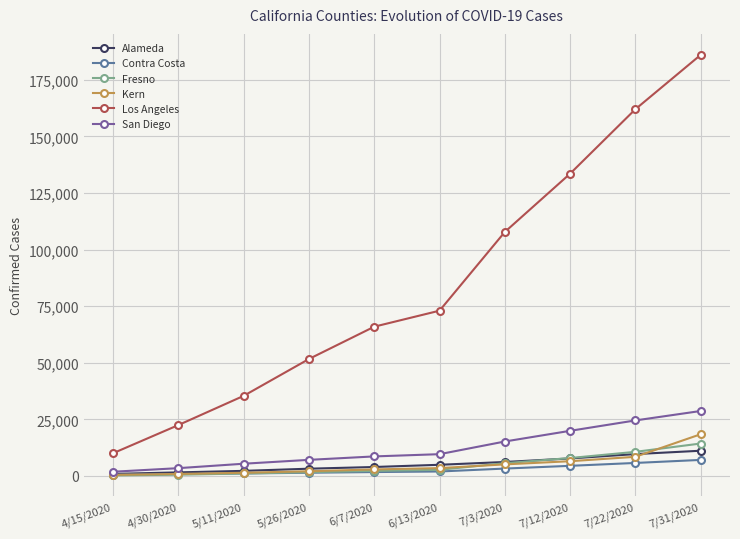

True or false: Los Angeles and Alameda intersect in this chart.

False